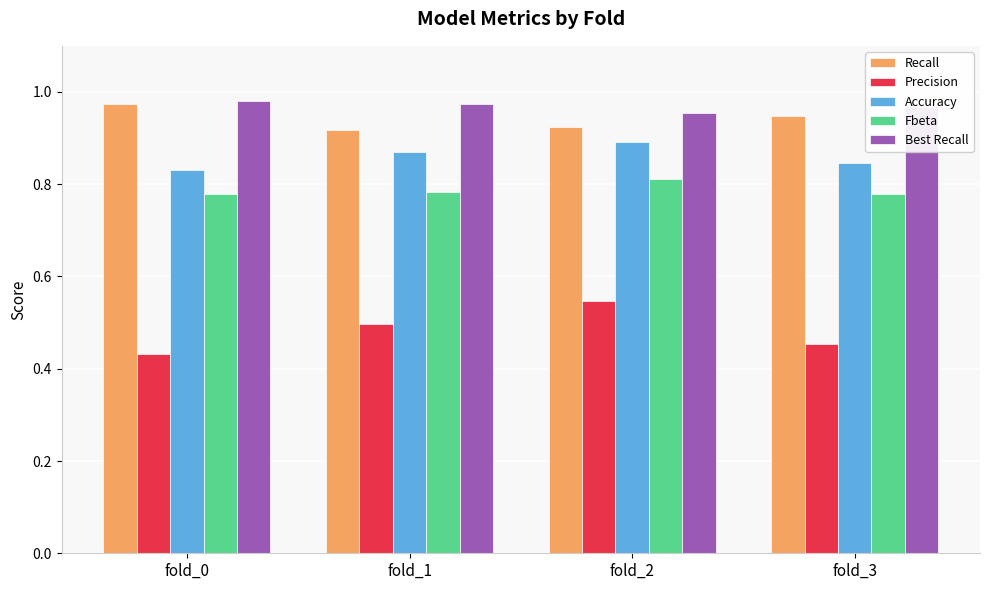

Is it true that Precision equals 0.7 at fold_3?

False